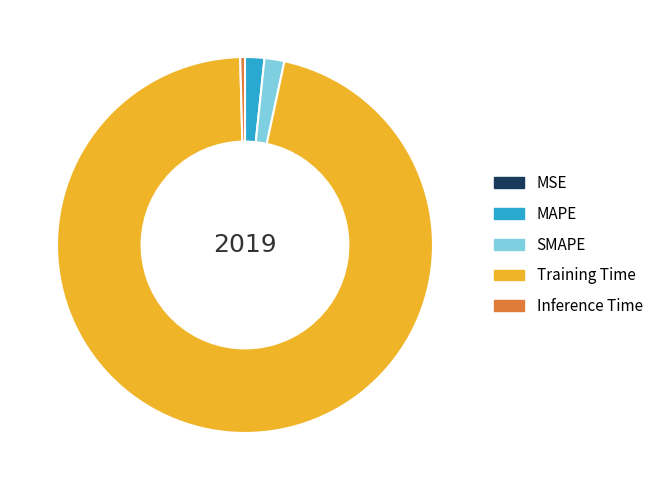

Which slice represents more than half of the pie?

Training Time